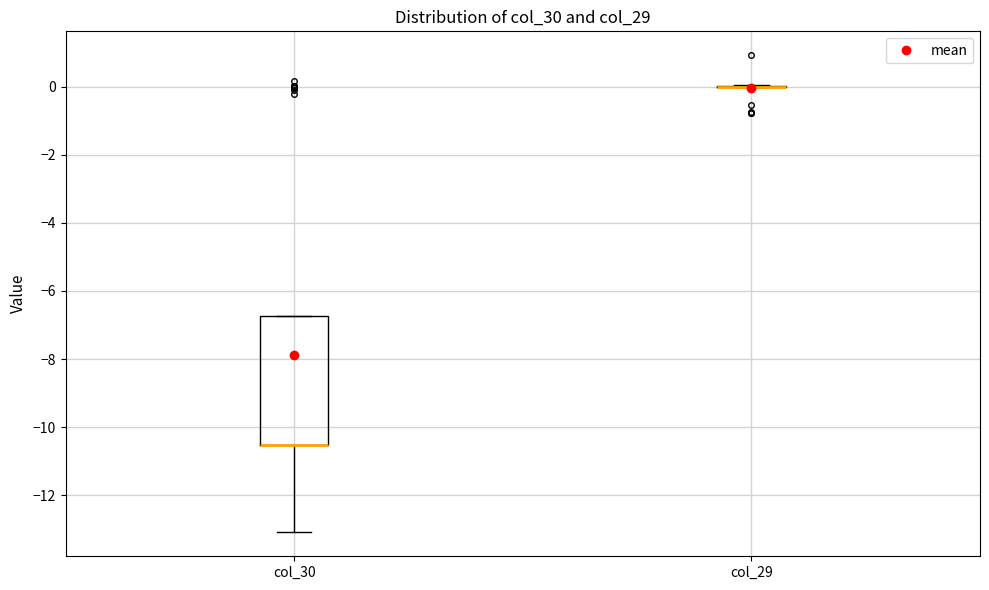

Reading left to right, read every box against the y-axis: the position of its median line, the range the box covers, and the ends of its whiskers. The values are not printed on the chart, so give them approximately, as read against the axis.

col_30: median -10.6 (drawn on the box's lower edge), box -10.6 to -6.8, whiskers -13.0 to -6.8
col_29: box collapsed to a line at 0.0, whiskers 0.0 to 0.0